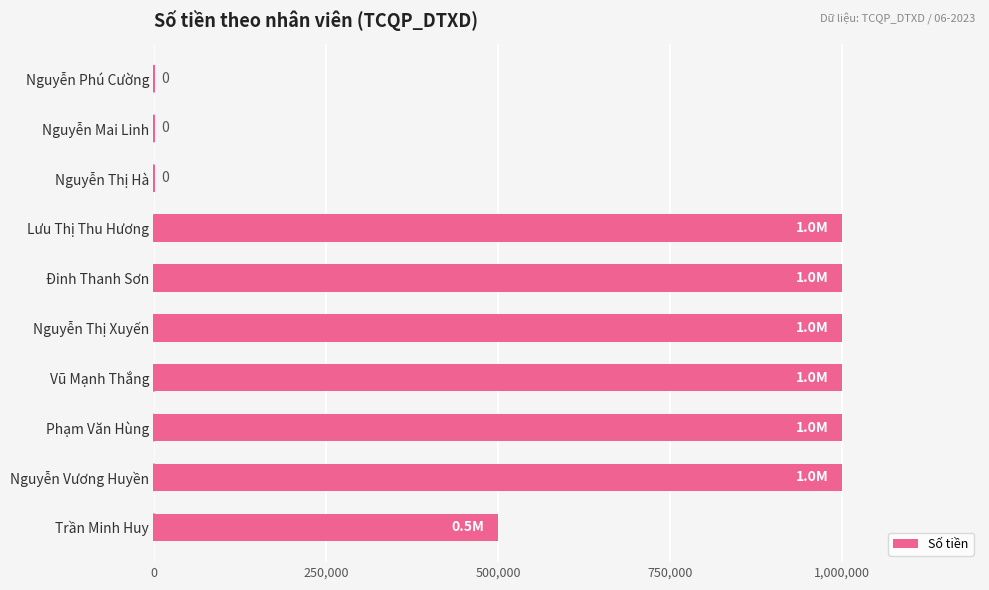

Count the values in the range 0 to 1000000.

10